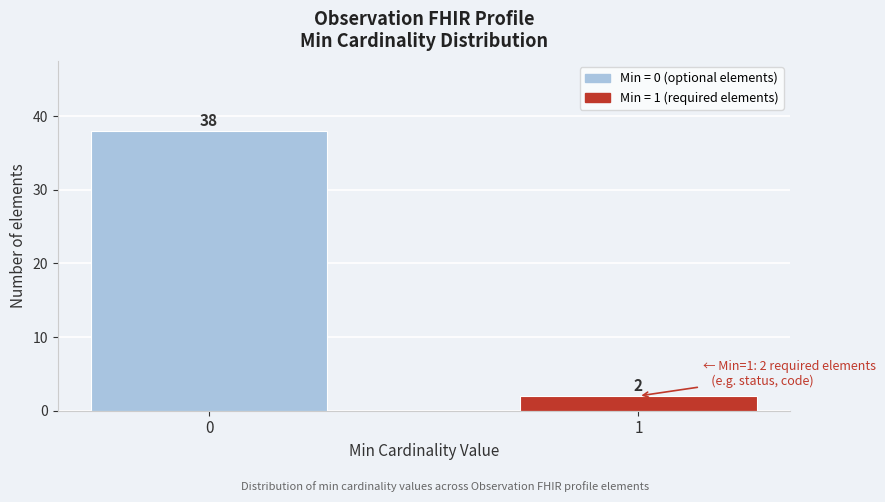

Reading left to right, list all the values displayed in this chart.

38	2